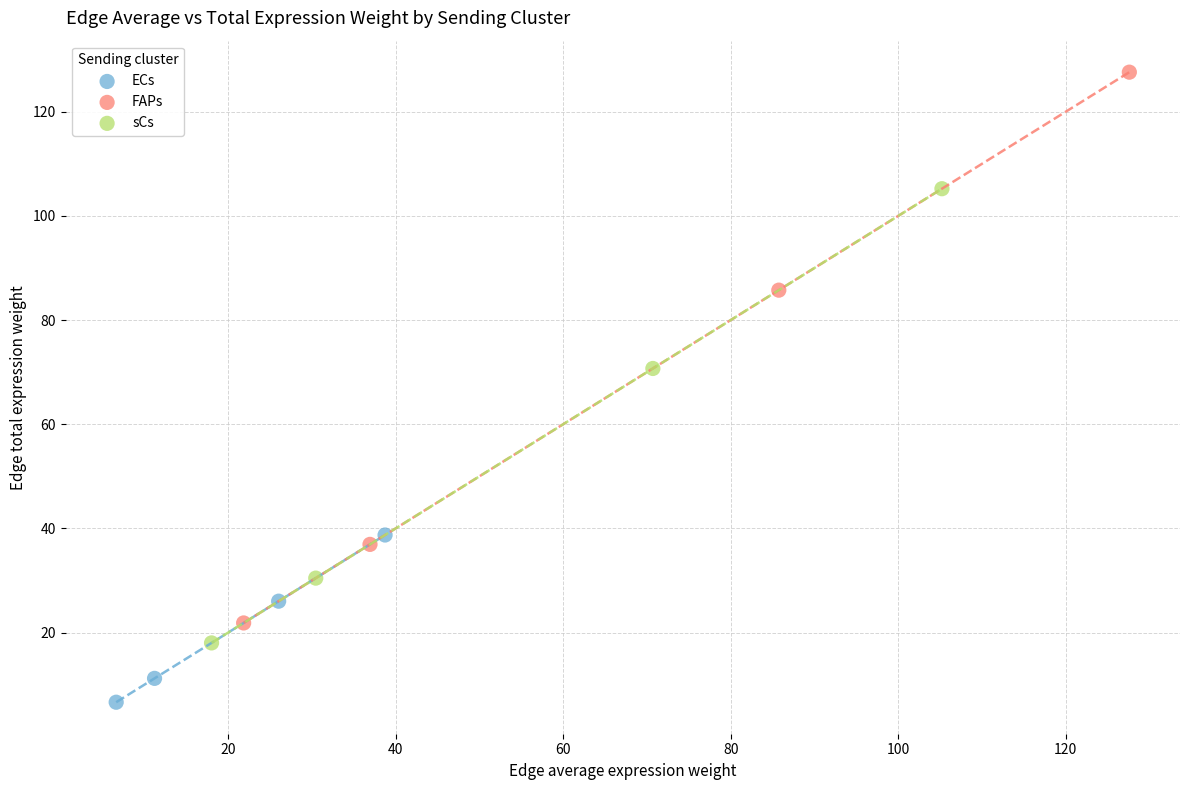

Which series contains the lowest Y value?

ECs